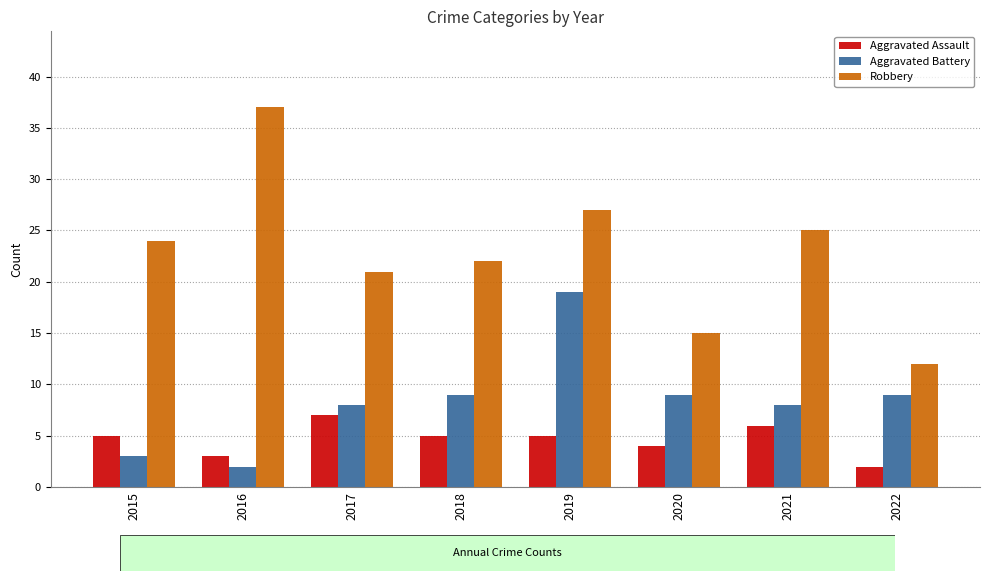

What is the sum of all Aggravated Battery values?

67